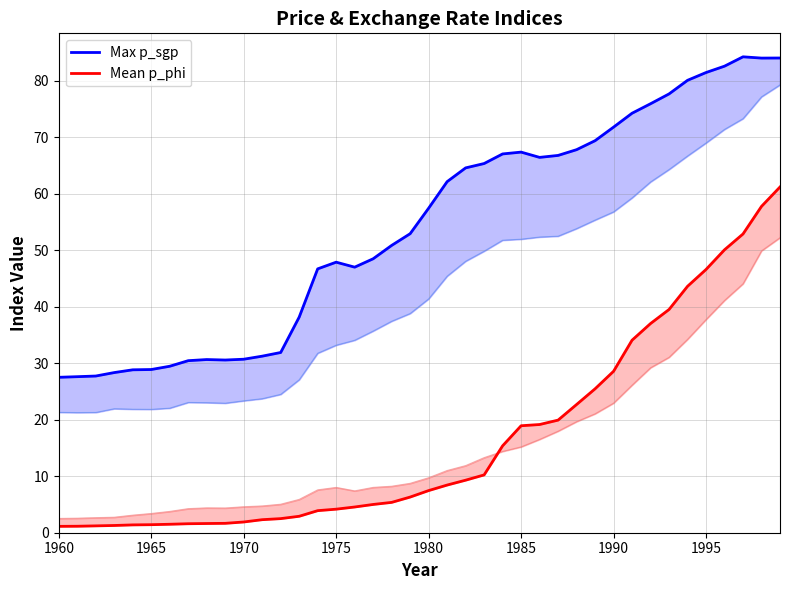

How many values in the Mean p_phi series exceed 7?

20